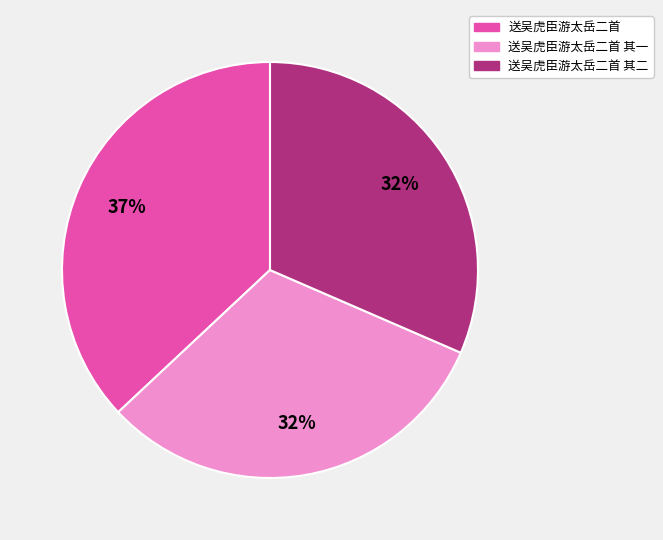

What is the largest slice in the pie chart?

送吴虎臣游太岳二首